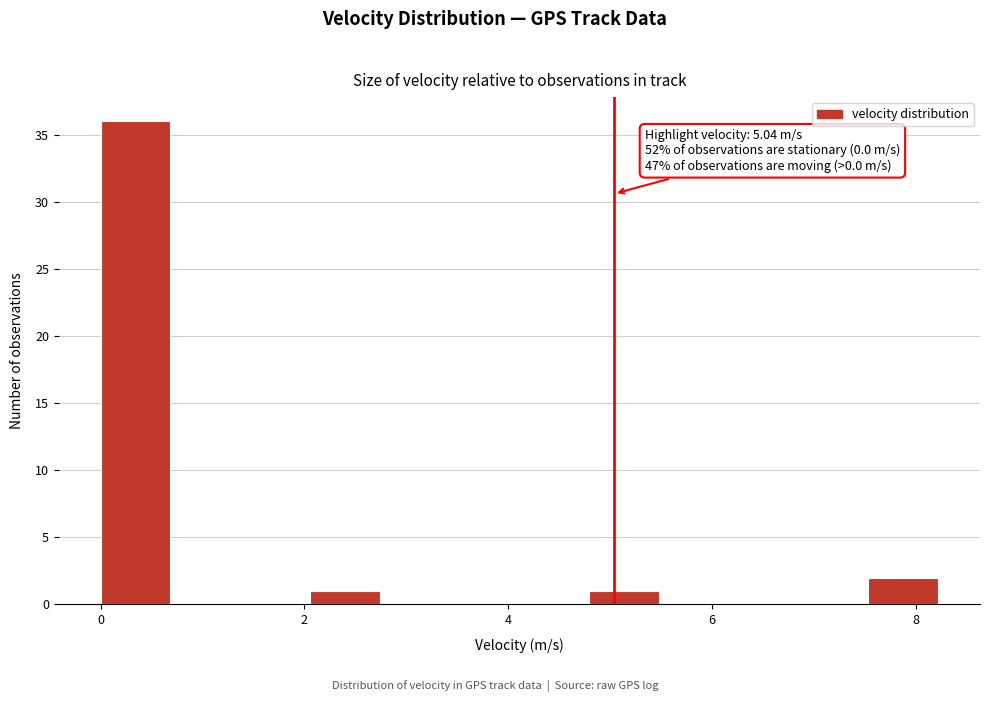

Around what value on the x-axis is the tallest bar? Give the approximate position of its centre, as read against the axis.

0.4